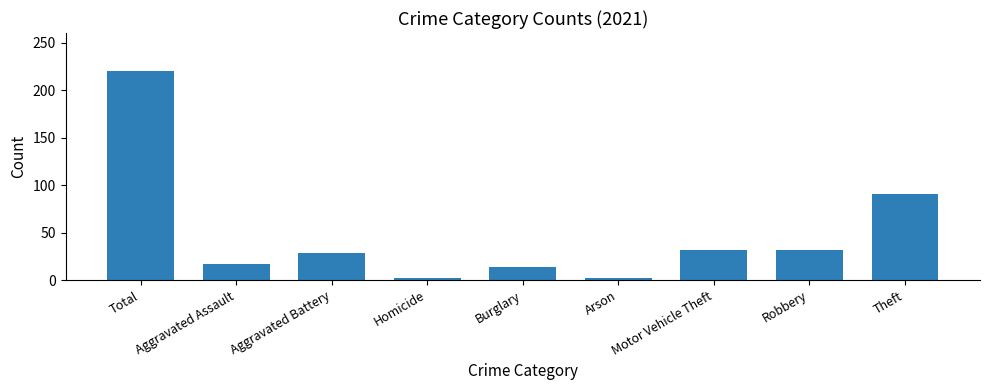

What is the ratio of the value at Motor Vehicle Theft to the value at Arson?

16.0